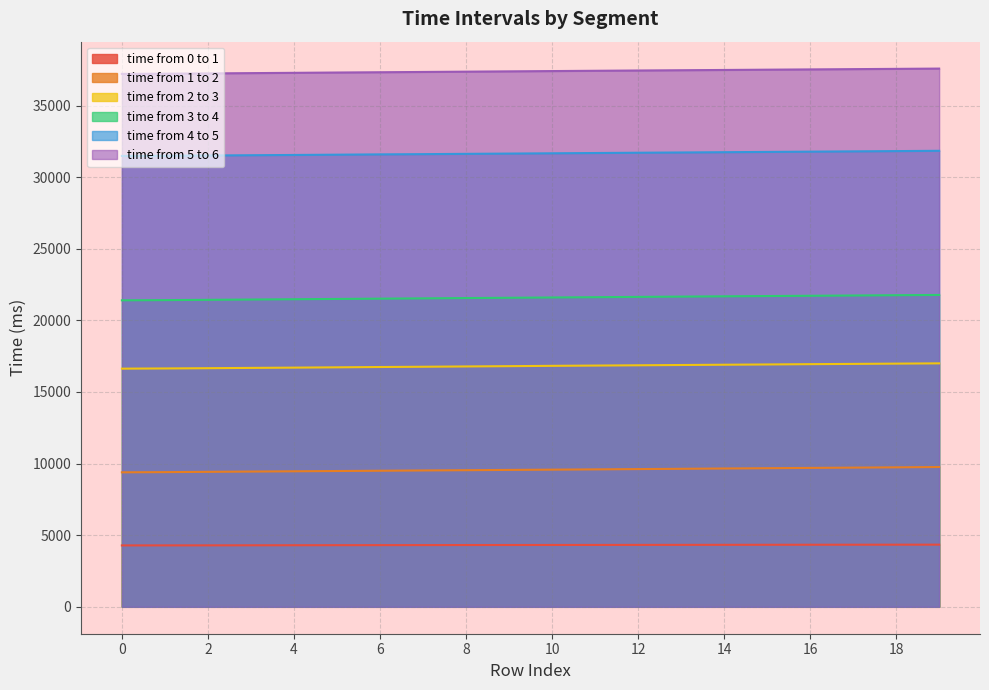

What is the spread (max minus min) of values at 19?

33242